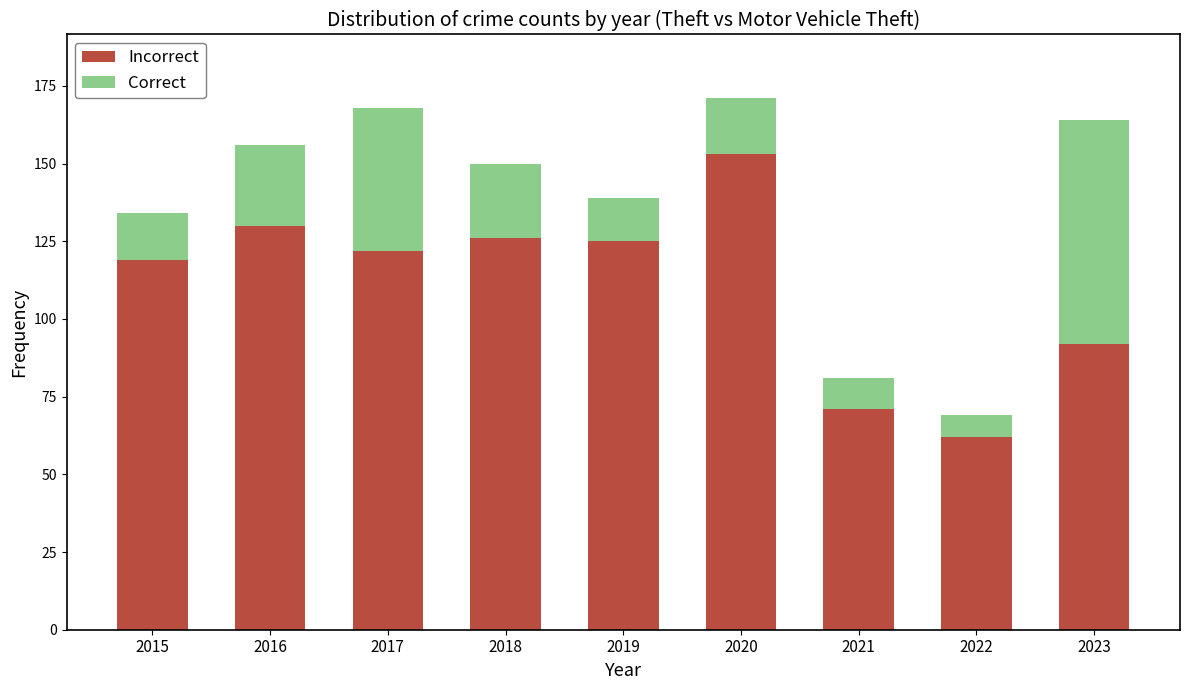

What is the minimum value for Incorrect?

62